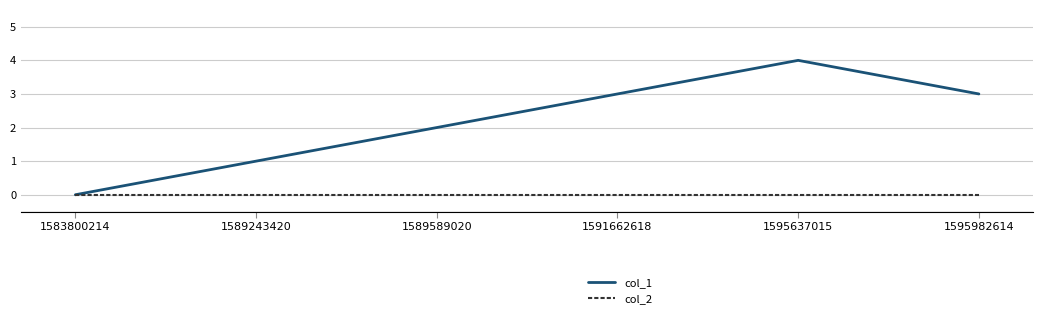

What is the greatest value displayed?

4